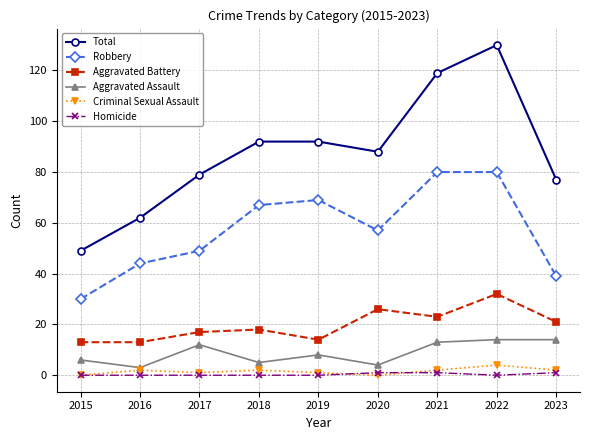

True or false: Aggravated Assault and Total intersect in this chart.

False